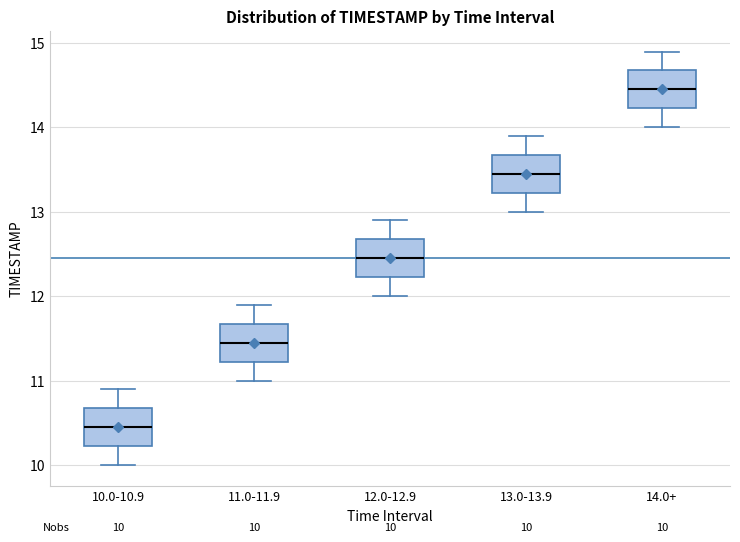

Which box has the highest median line?

14.0+